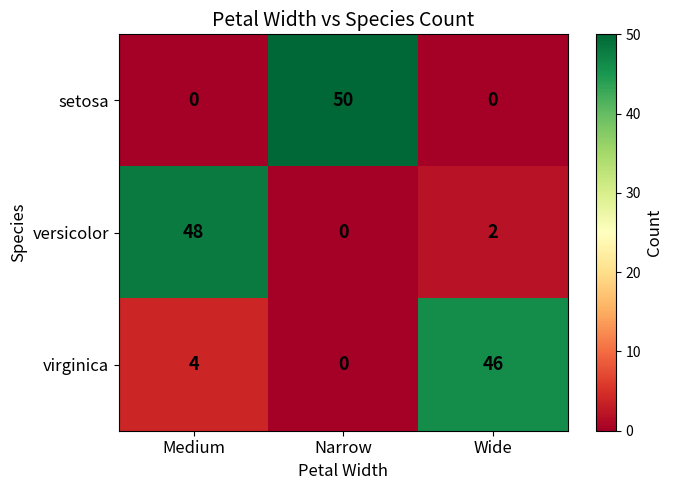

Rank the series by their maximum value, from highest to lowest.

setosa, versicolor, virginica